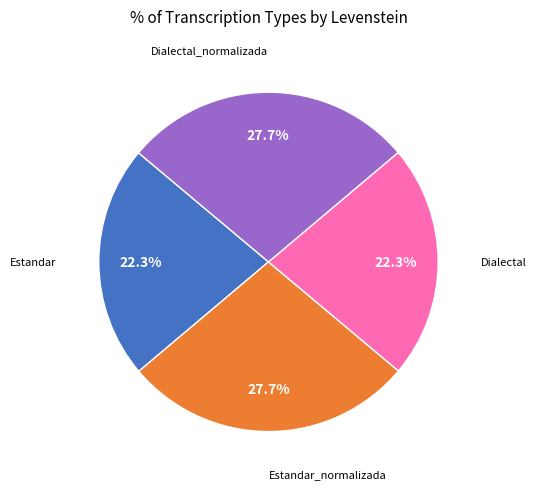

Is there a majority slice in this chart?

No